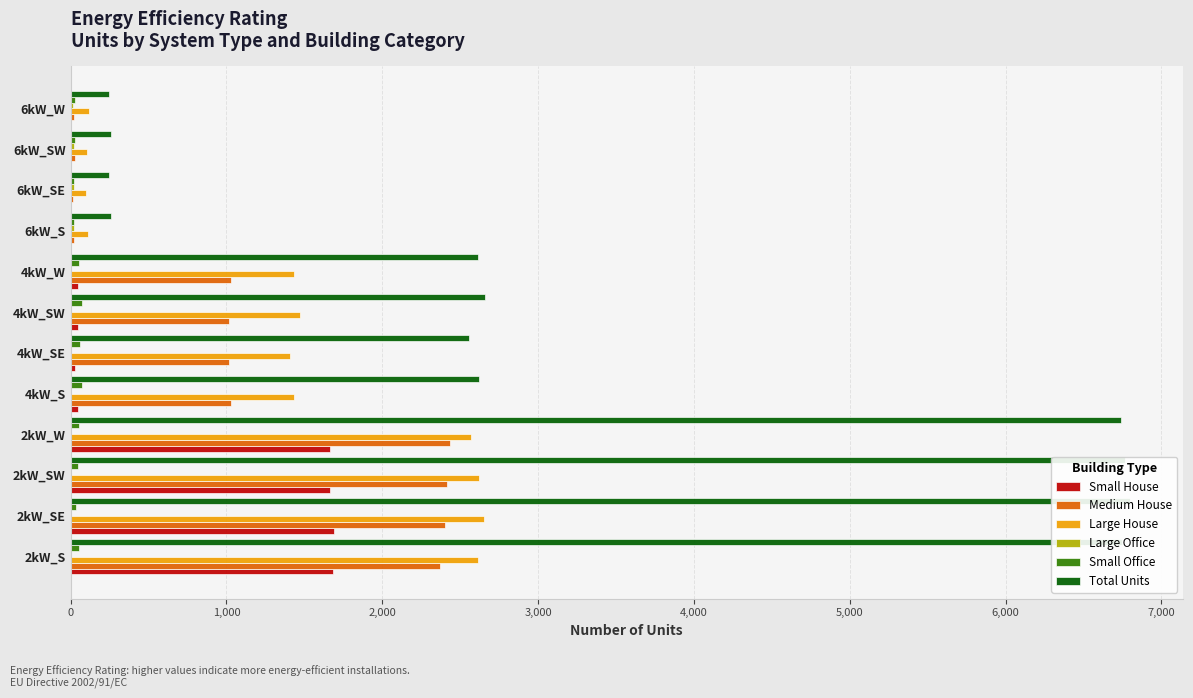

How many series are shown in this chart?

6